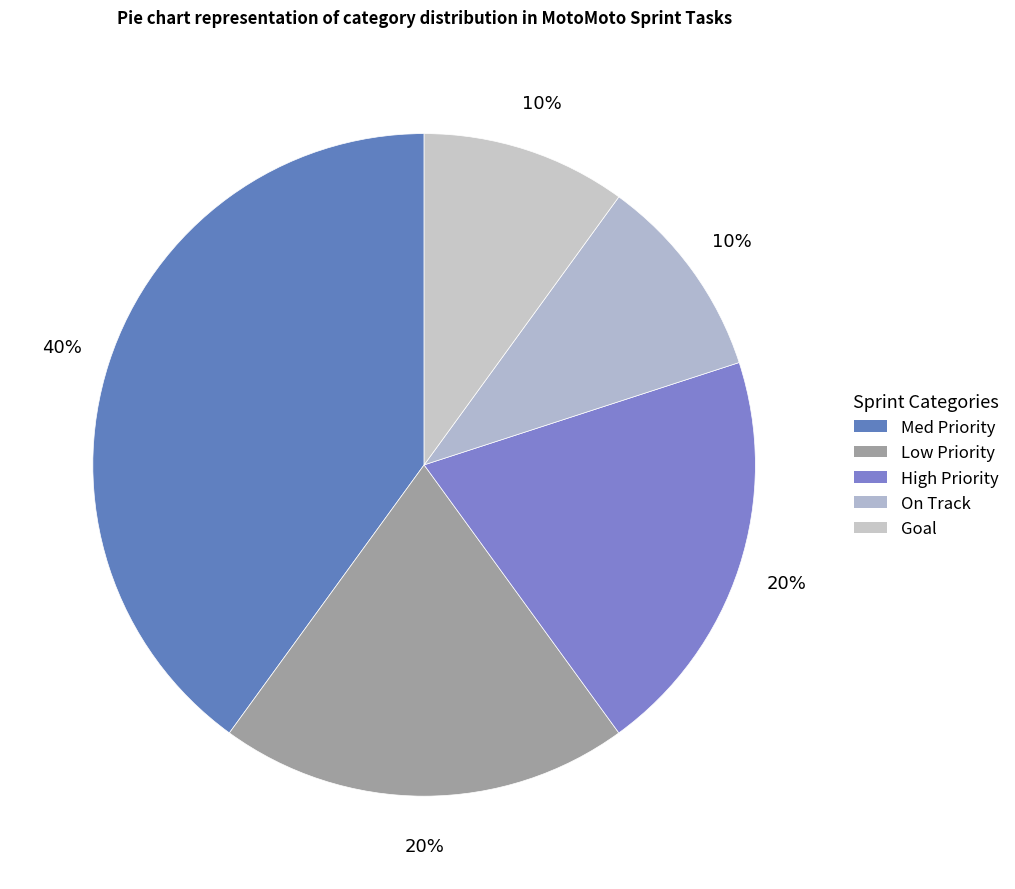

What is the smallest slice in the pie chart?

On Track